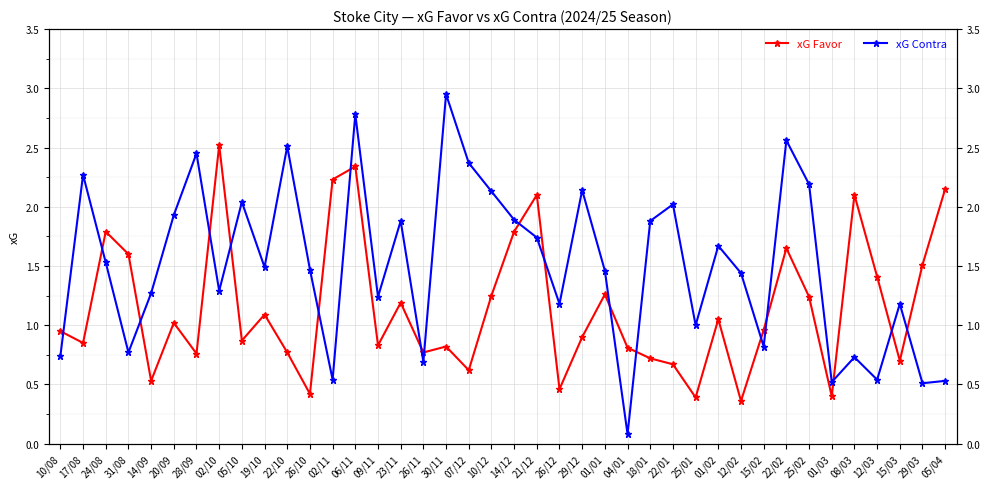

What is the sum of the xG Contra values at 22/02 and 01/01?

4.0